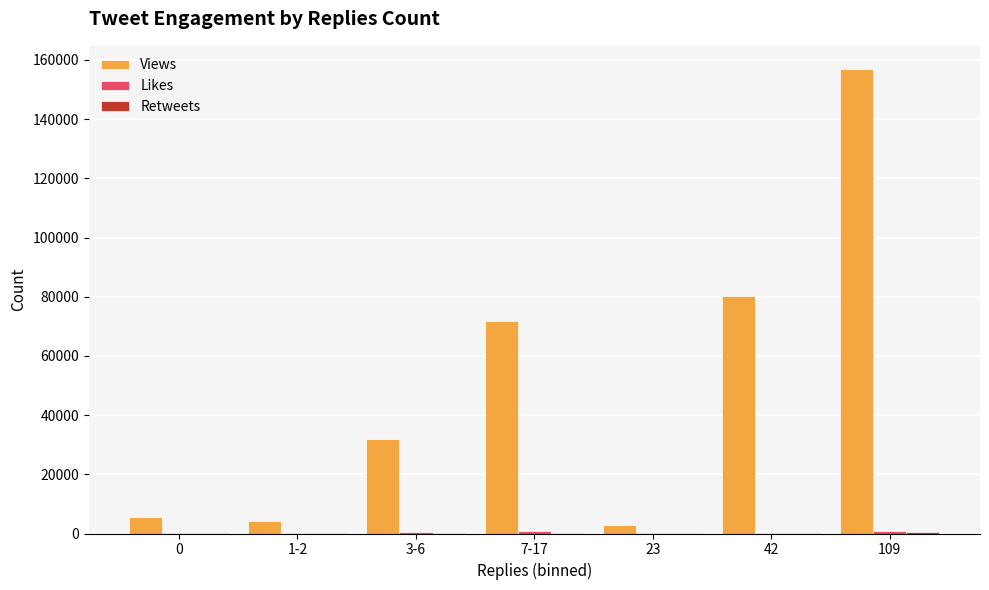

True or false: Views has a value of 4153 at 1-2.

True